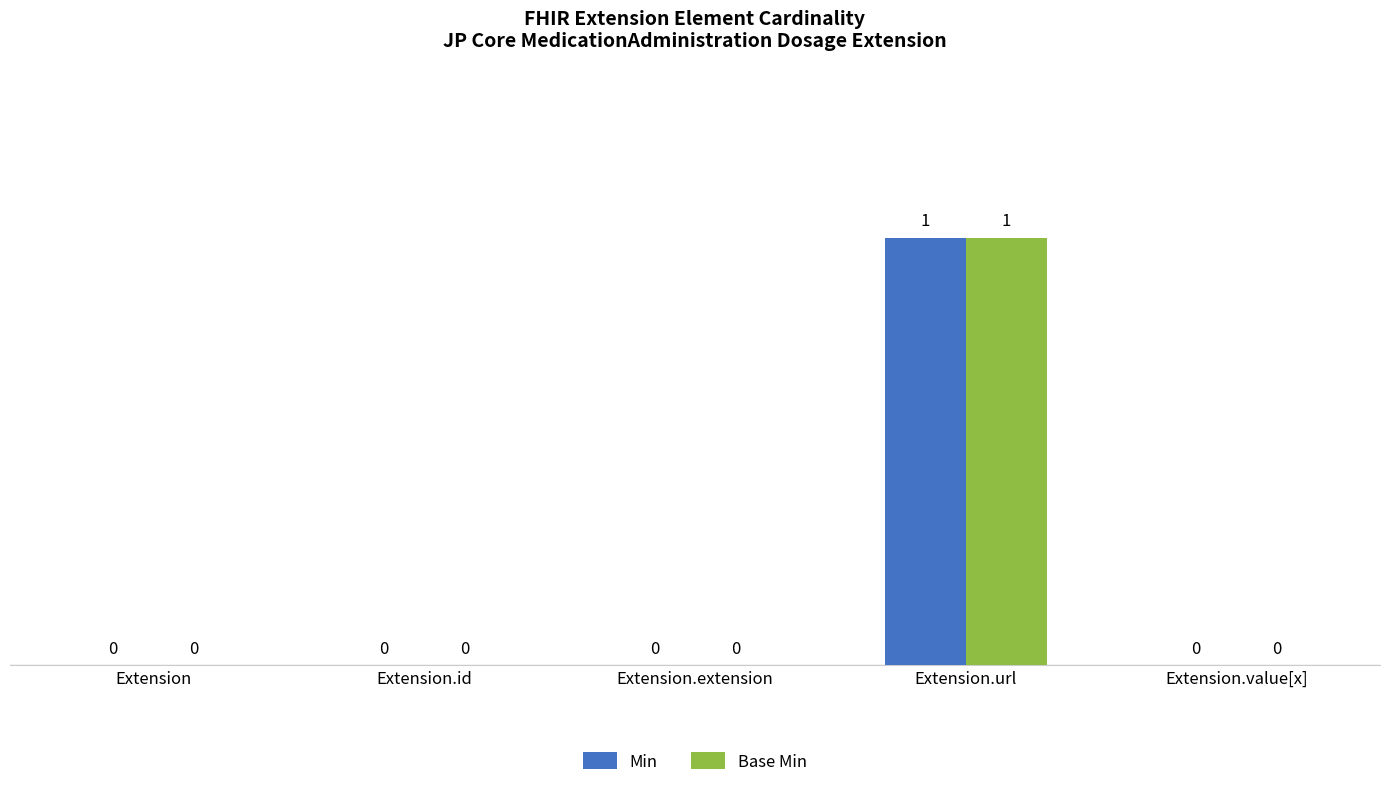

Is the value of Base Min at Extension.id greater than the value of Min at Extension.url?

No